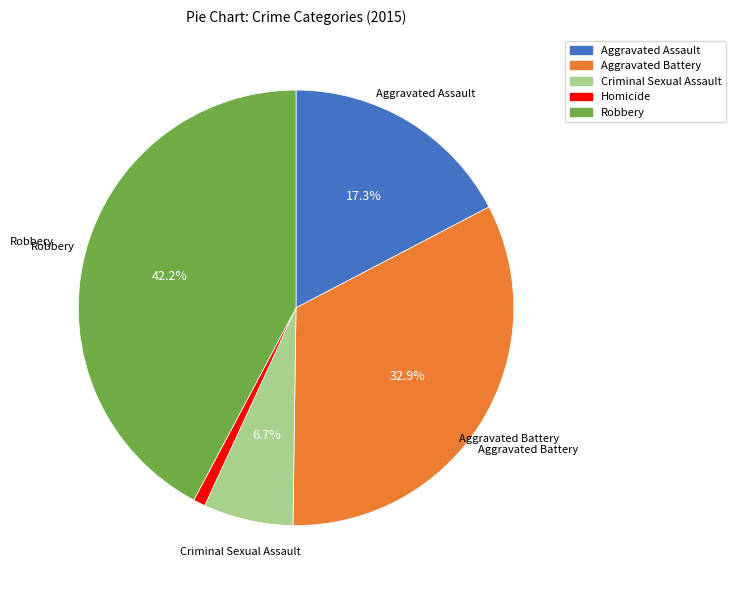

Which category has the smallest portion of the pie?

Homicide